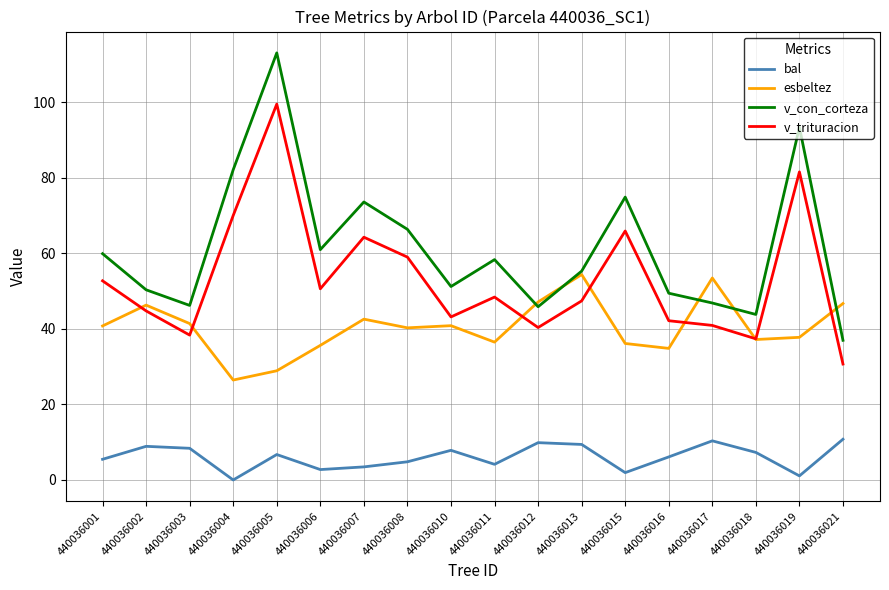

Is it true that v_con_corteza equals 70.3 at 440036012?

False